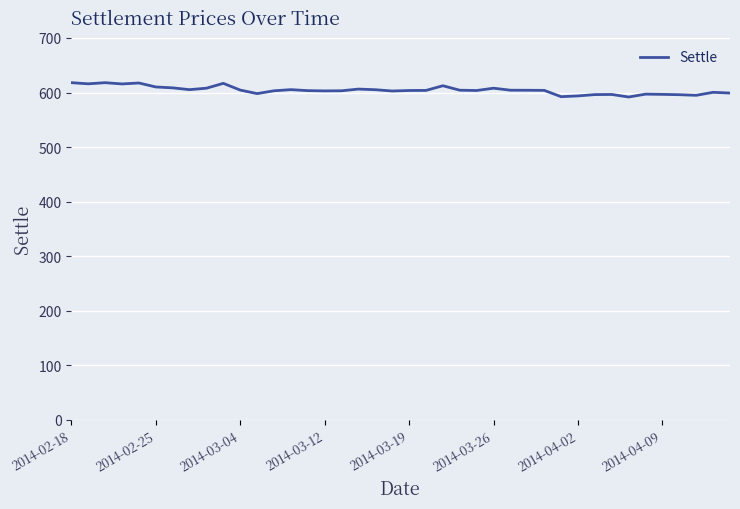

What is the smallest value displayed?

591.8